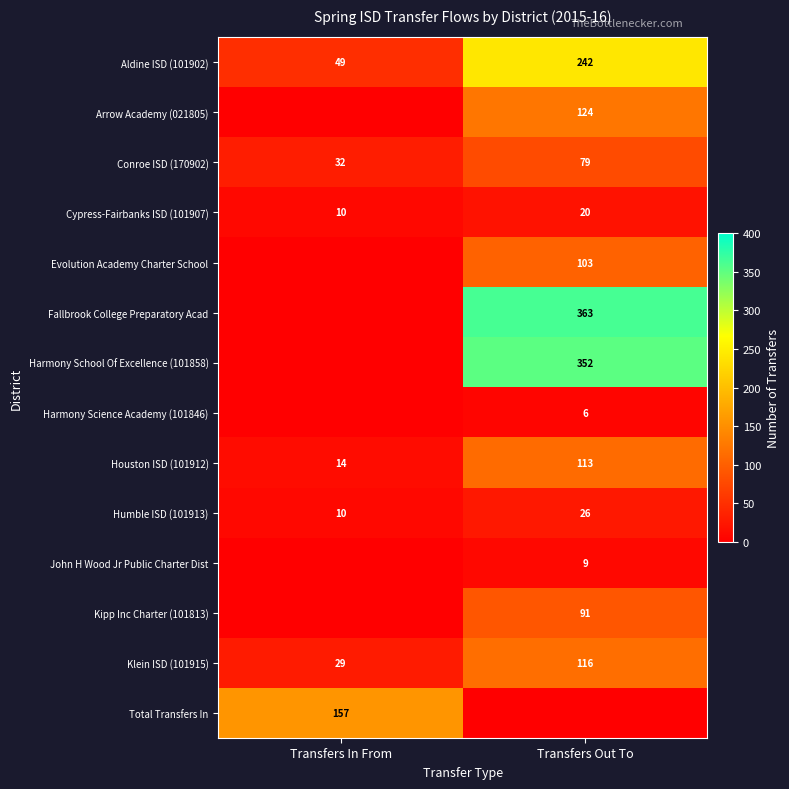

Where is Houston ISD (101912) nearest to the value 63?

Transfers In From